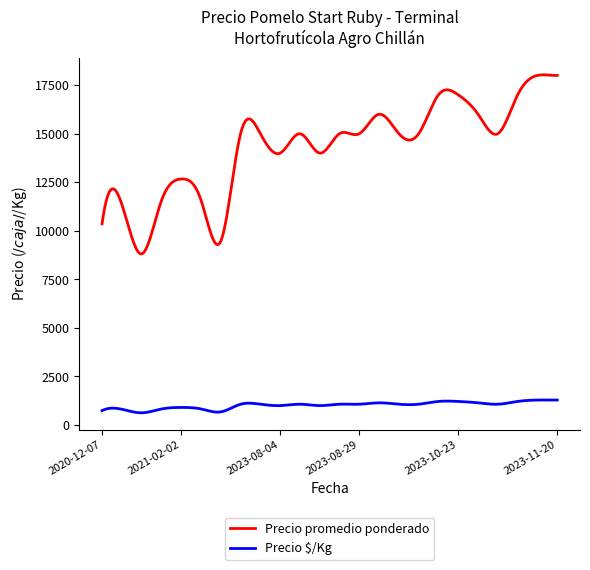

True or false: Precio $/Kg and Precio promedio ponderado intersect in this chart.

False